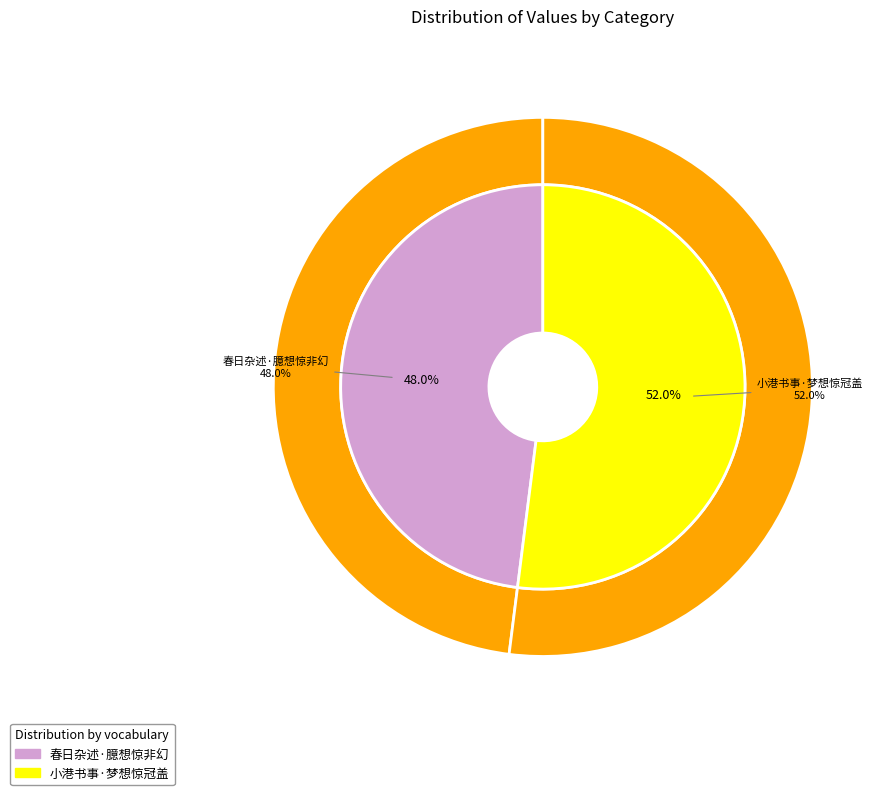

What is the majority slice?

小港书事·梦想惊冠盖